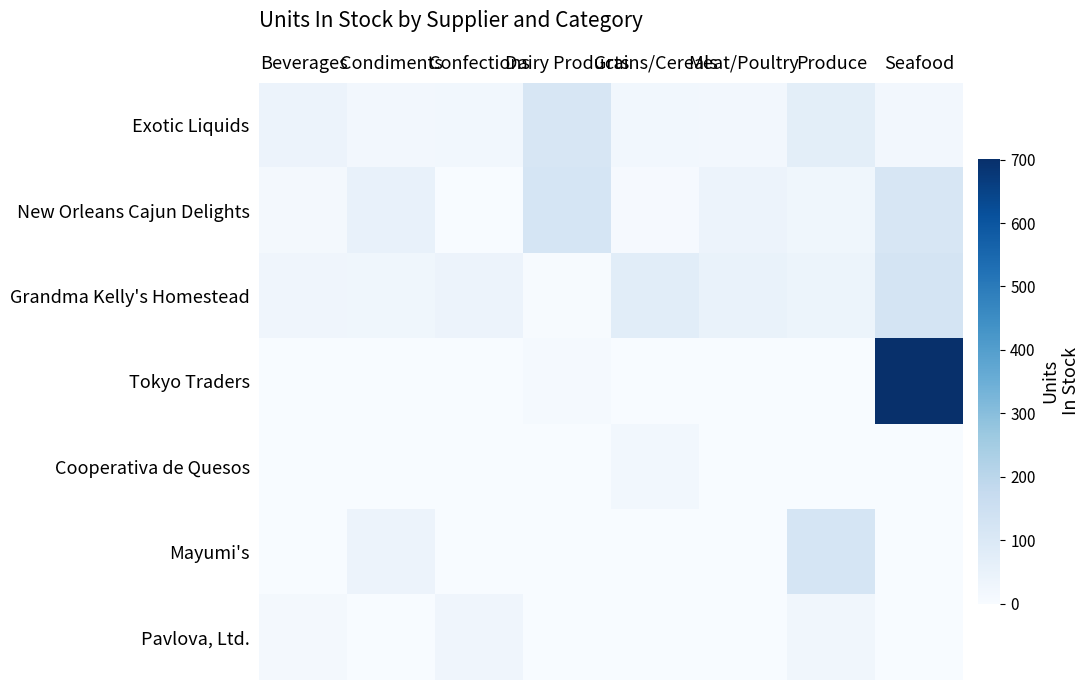

Rank the series at Beverages from highest to lowest value.

Exotic Liquids, Grandma Kelly's Homestead, Pavlova, Ltd., New Orleans Cajun Delights, Tokyo Traders, Cooperativa de Quesos, Mayumi's